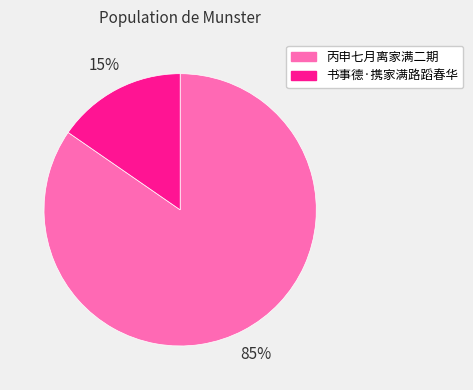

Which category accounts for the majority?

丙申七月离家满二期